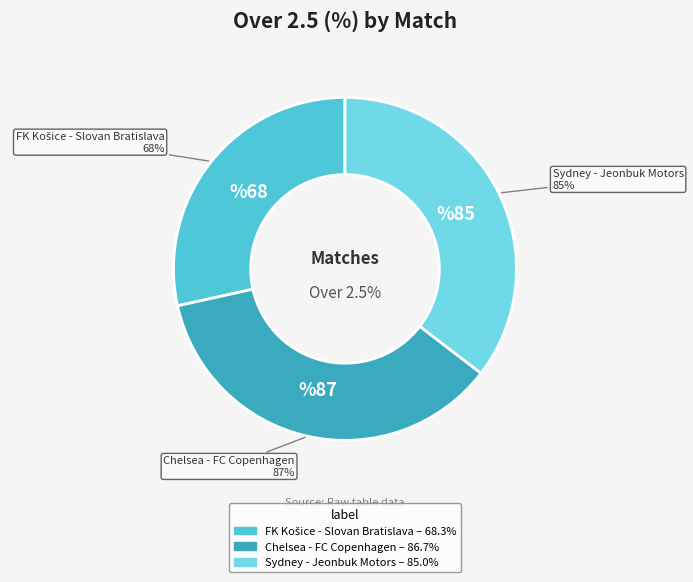

Is Chelsea - FC Copenhagen the majority of the pie?

No